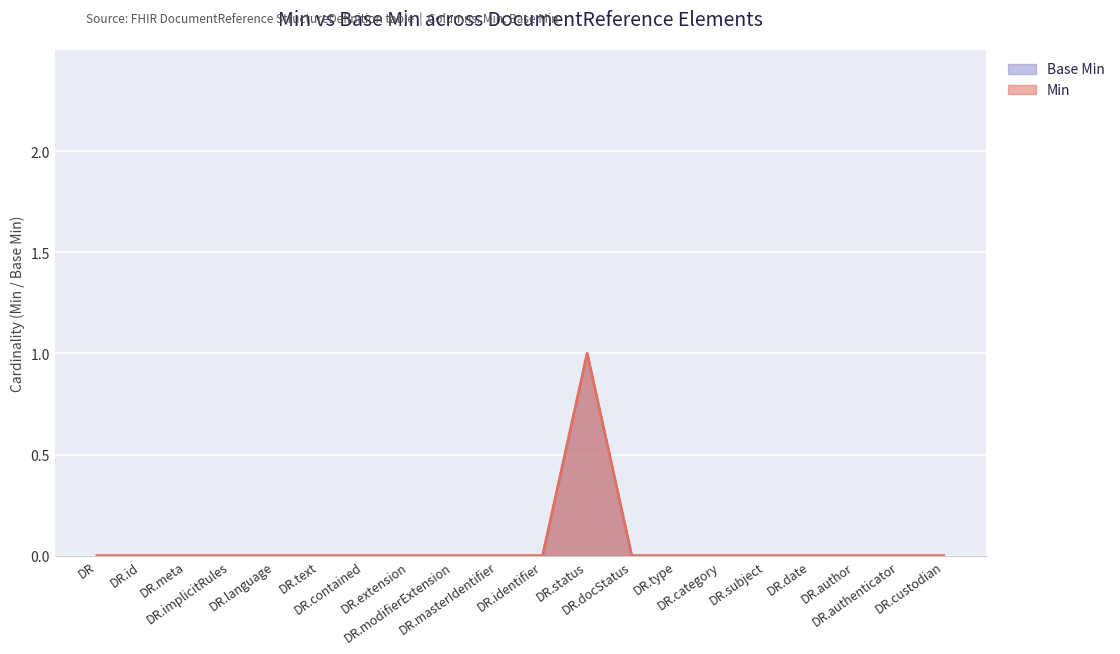

Which label corresponds to the largest value in the chart?

DR.status